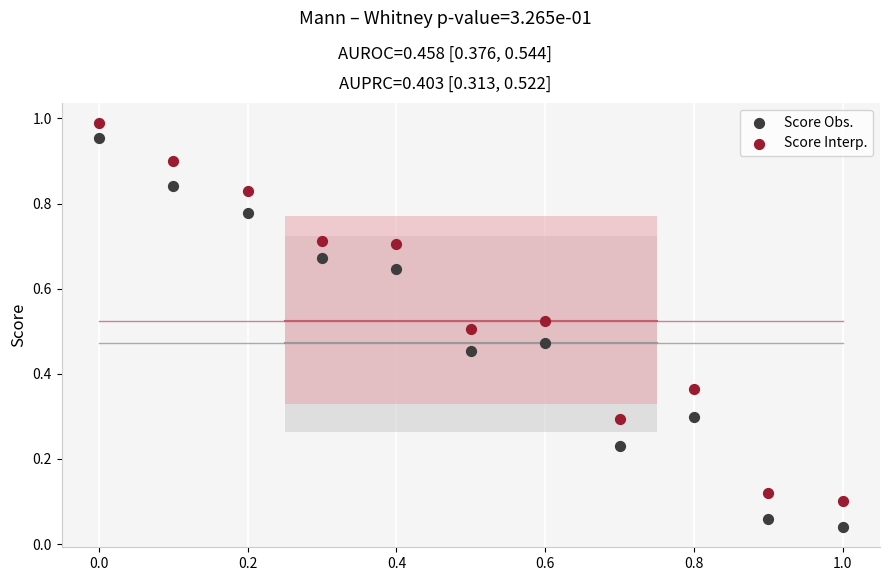

Which series has the largest Y range (max minus min)?

Score Obs.